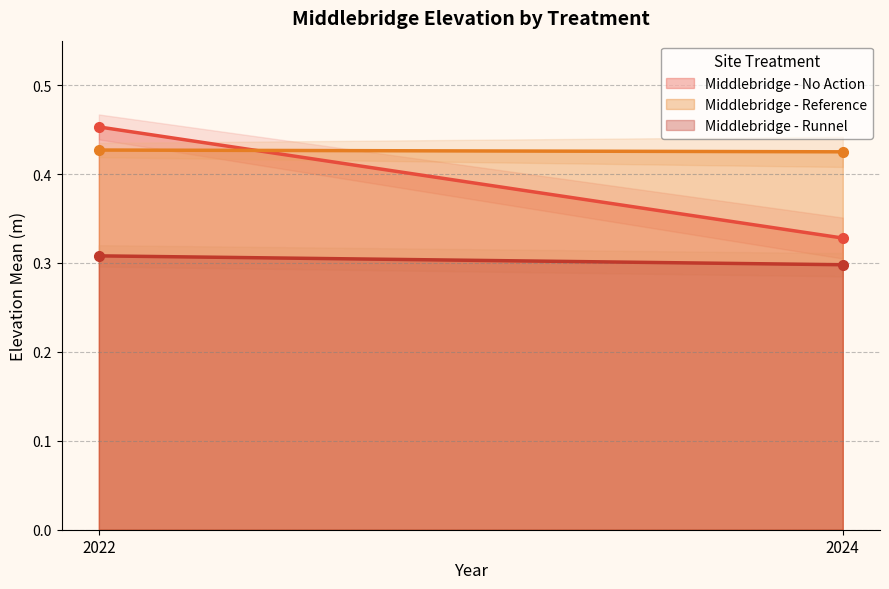

The value of Middlebridge - Runnel at 2022 is 0.2. True or false?

False